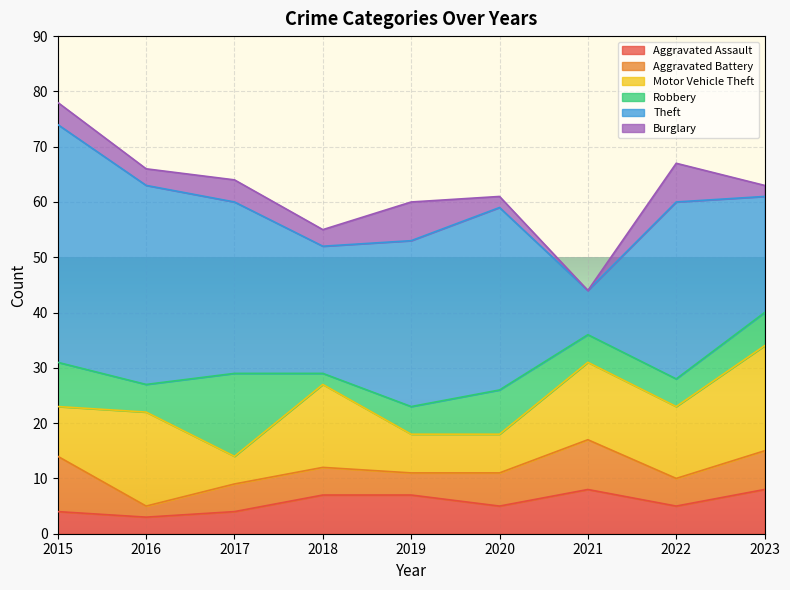

How many intersections are there between Motor Vehicle Theft and Robbery?

4